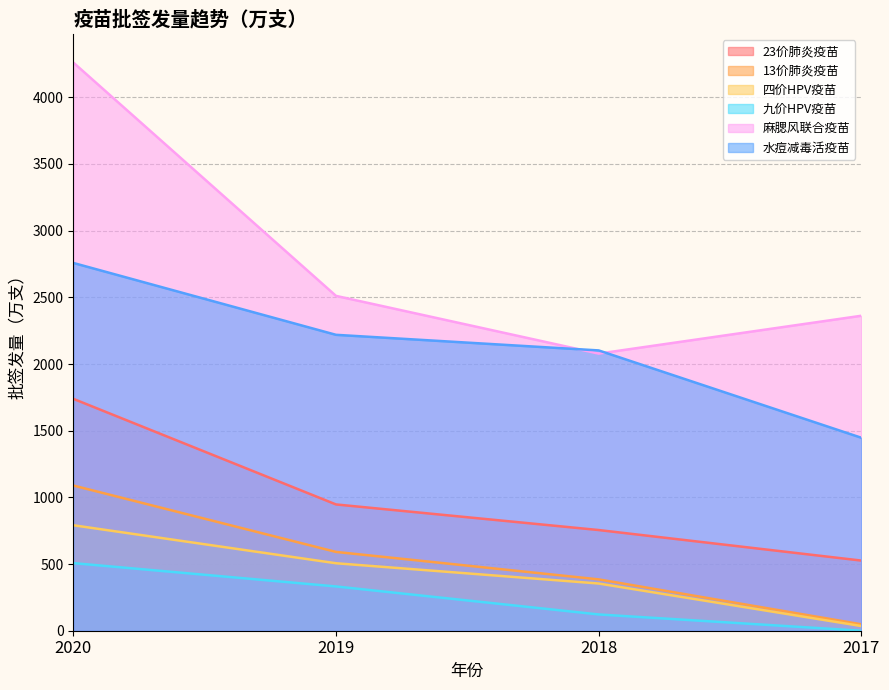

How many series are shown in this chart?

6